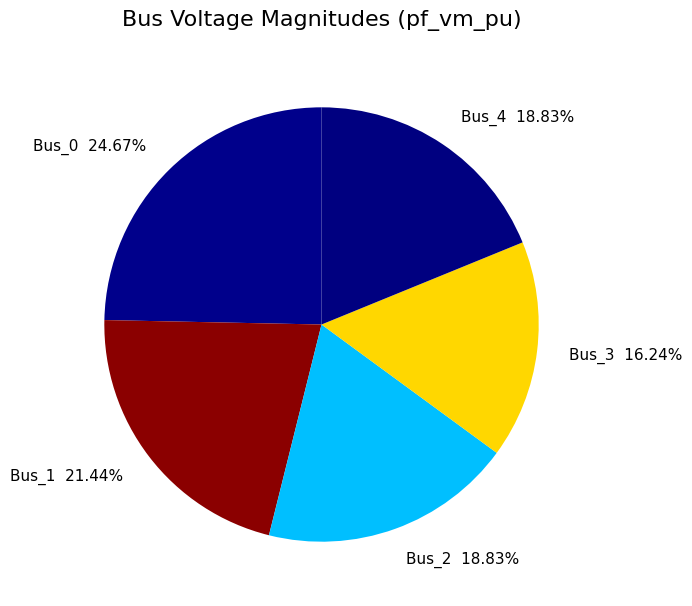

What percentage is NOT represented by Bus_1?

78.6%